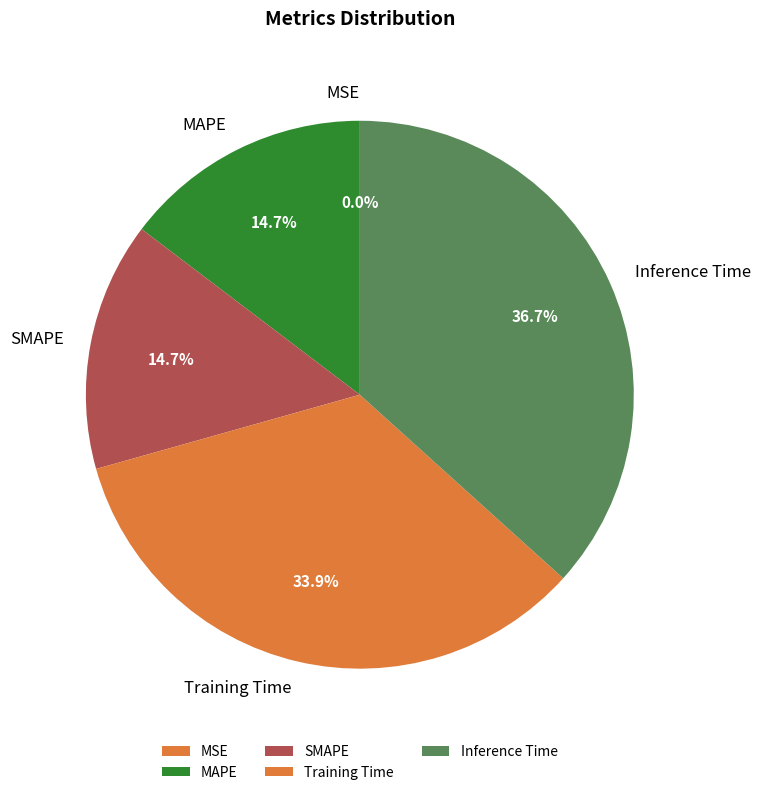

Is the sum of MAPE and Training Time greater than half?

No